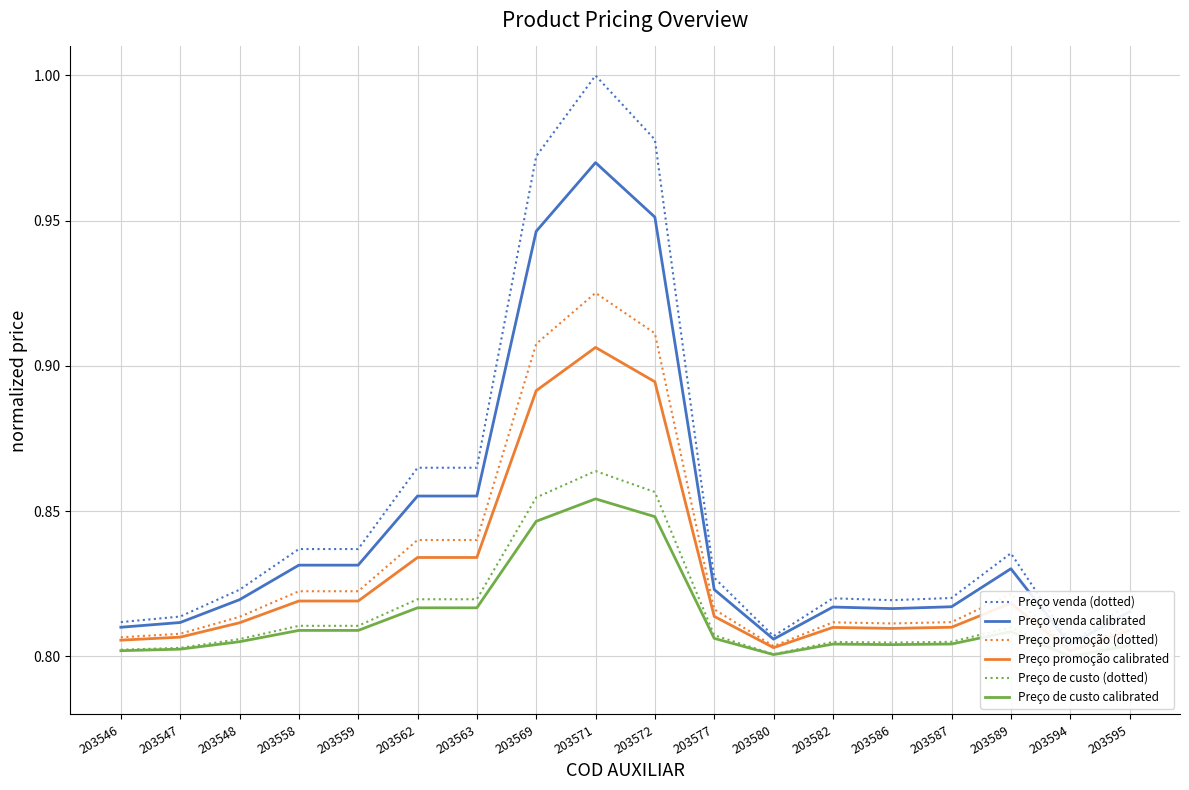

At which category does Preço venda (dotted) reach its first local peak?

203571